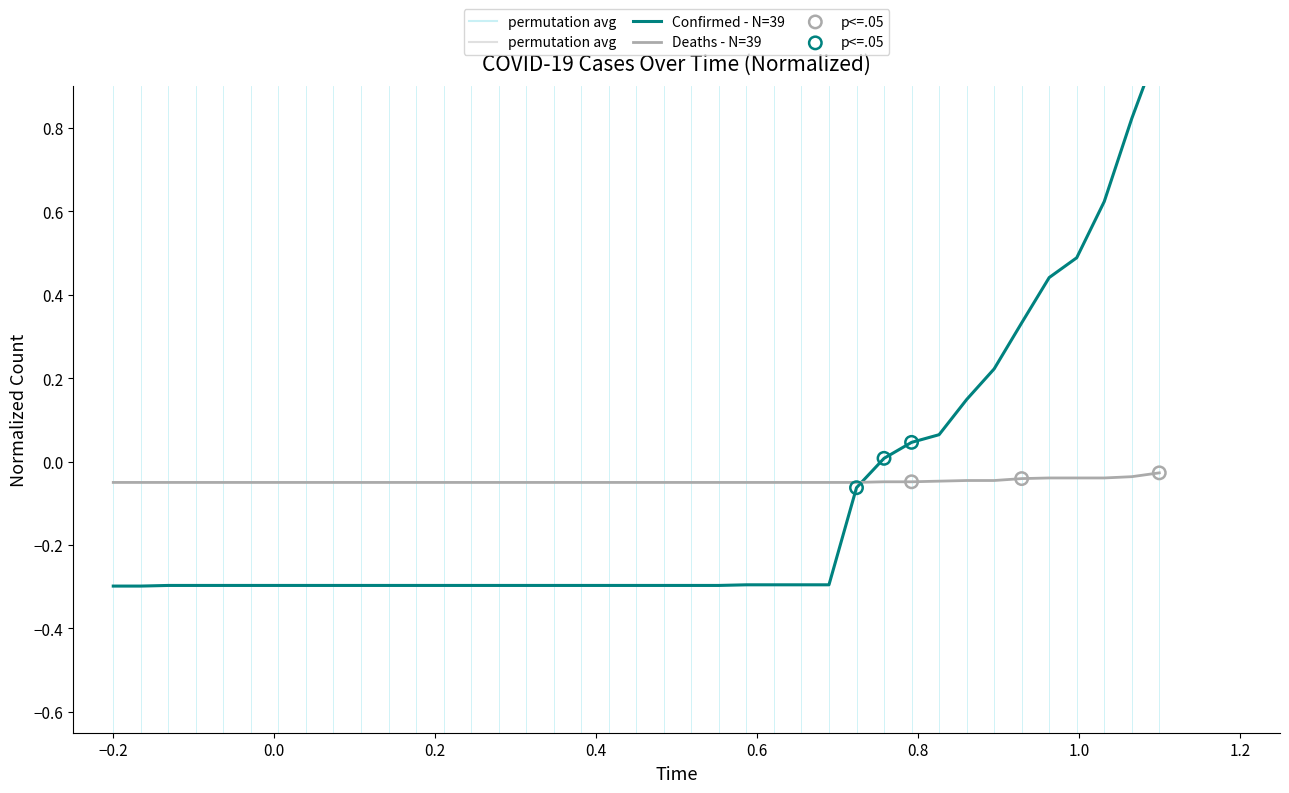

What are all the series names shown in the legend?

Confirmed - N=39, Deaths - N=39